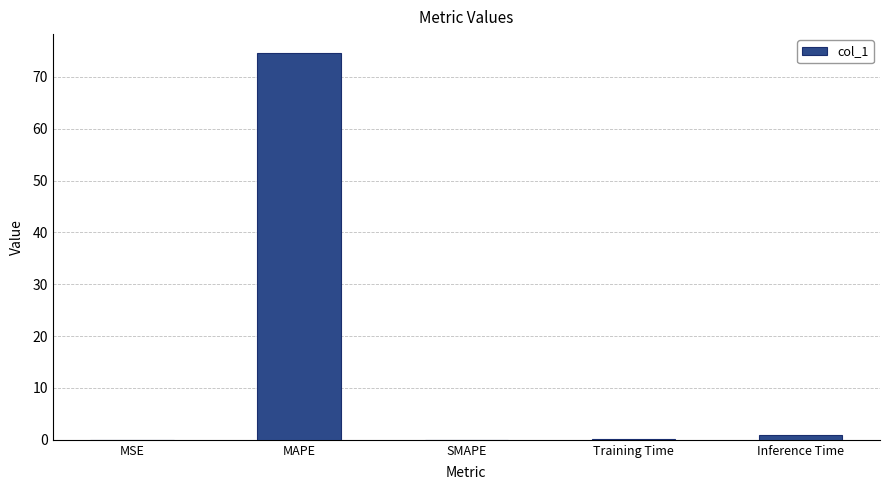

What is the sum of all values?

75.5